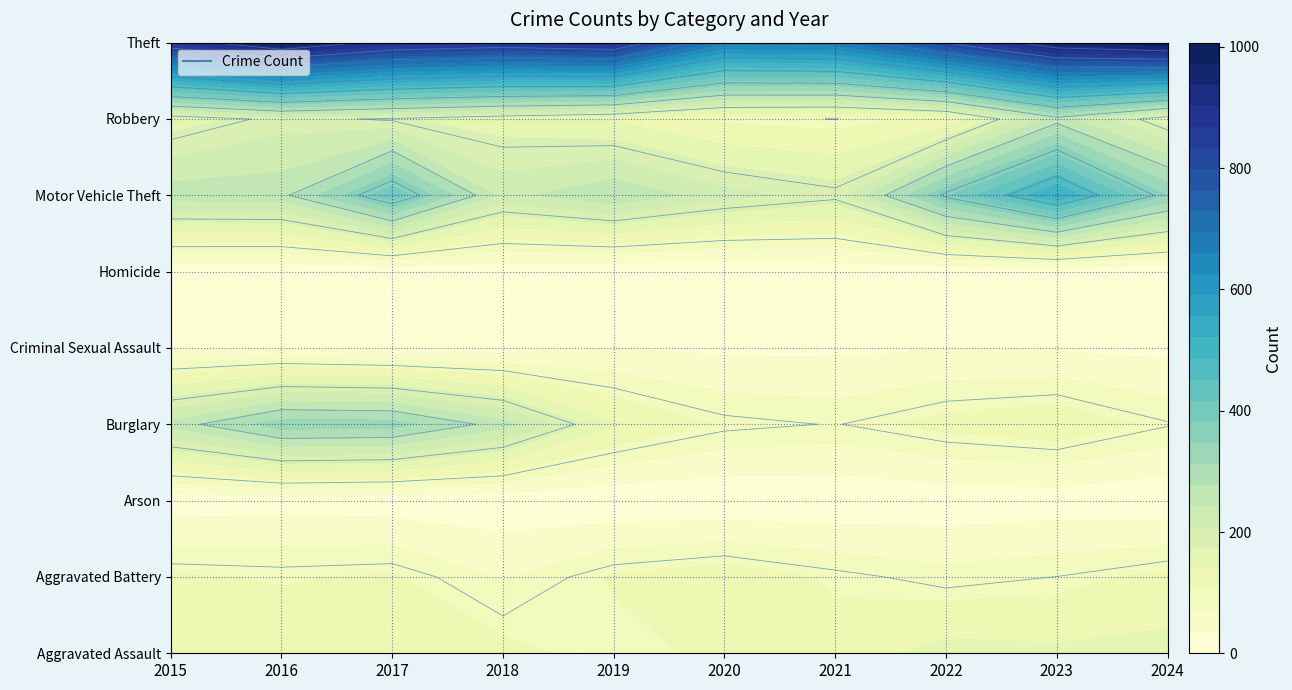

Count the number of data series in this chart.

9